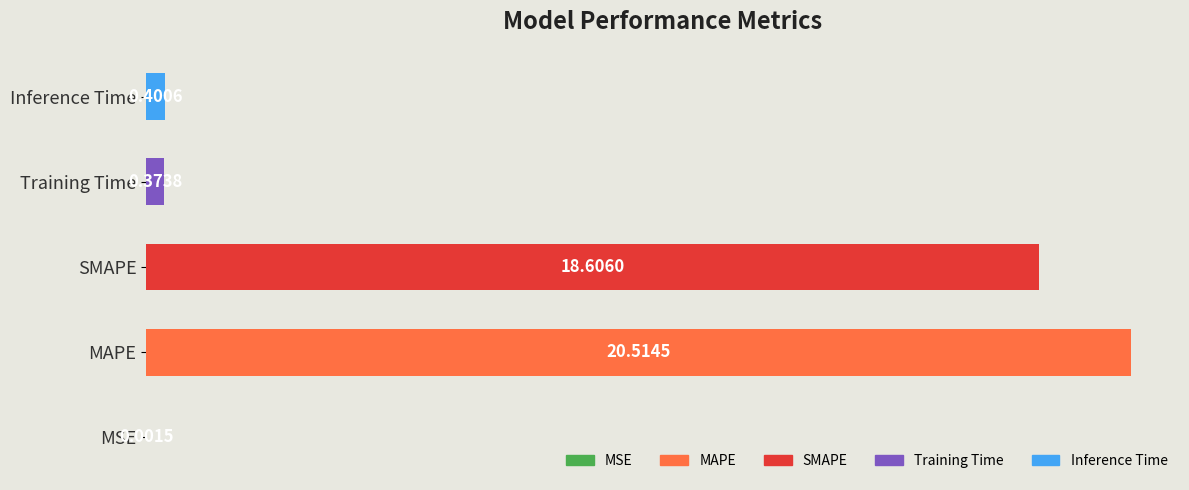

Where is the data nearest to the value 10?

SMAPE